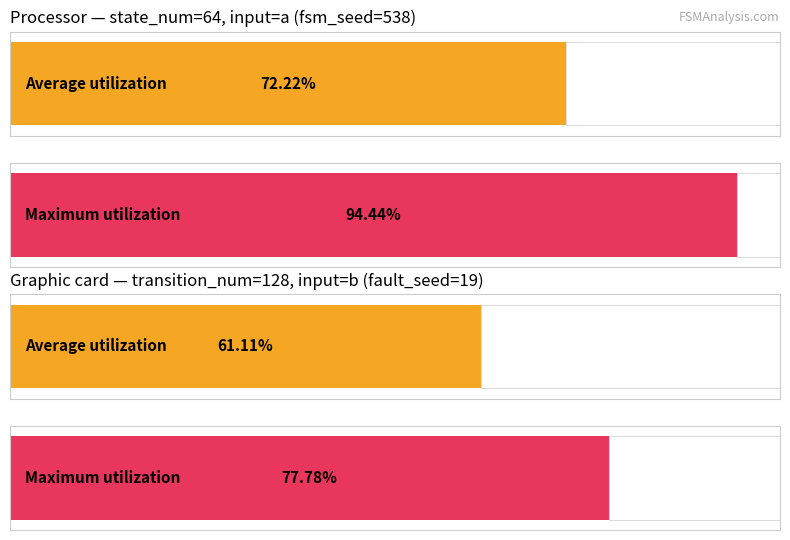

What are all the series names shown in the legend?

Average utilization, Maximum utilization